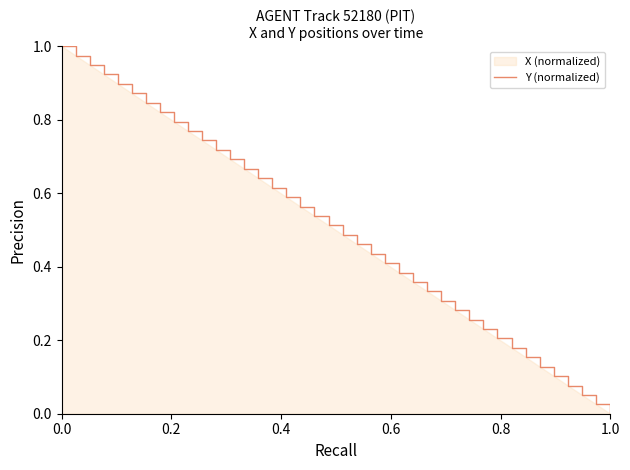

True or false: the data shows 0.4 at 0.0.

False